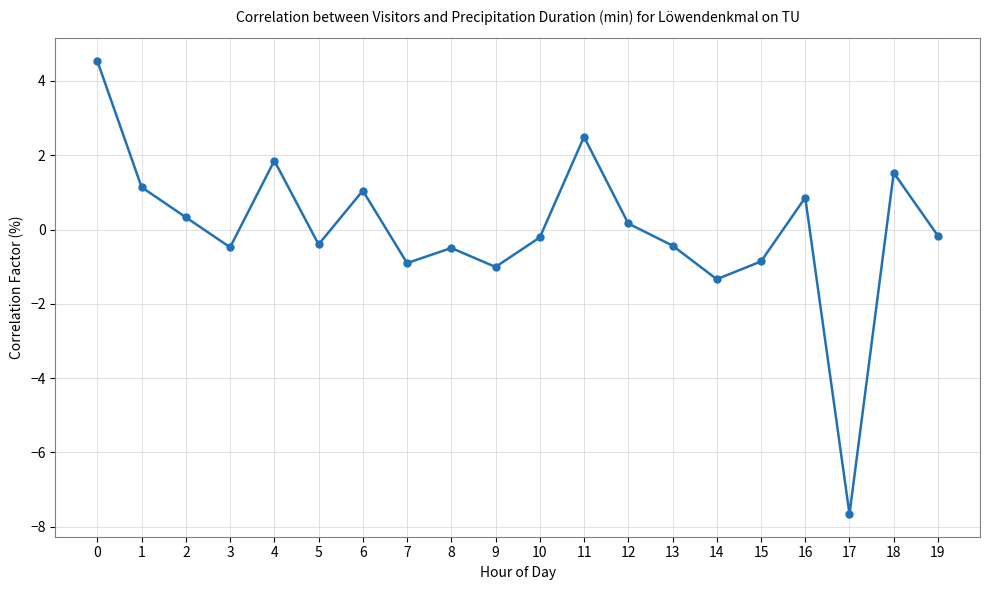

The chart shows a value of 1.1 at 1. True or false?

True